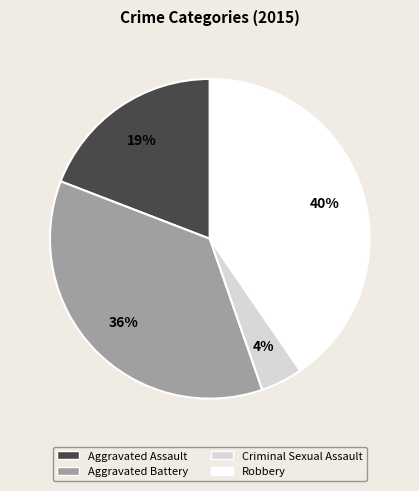

The Aggravated Battery slice represents 36% of the pie. True or false?

True